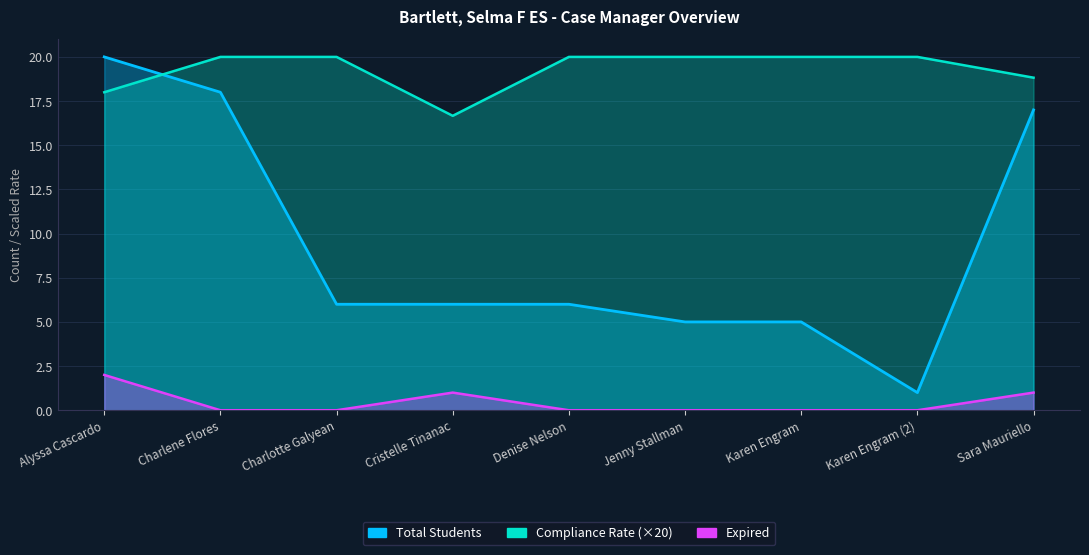

Reading right to left, extract all data points from this chart.

Total Students: 17.0	1.0	5.0	5.0	6.0	6.0	6.0	18.0	20.0
Compliance Rate: 18.8	20.0	20.0	20.0	20.0	16.7	20.0	20.0	18.0
Expired: 1.0	0.0	0.0	0.0	0.0	1.0	0.0	0.0	2.0